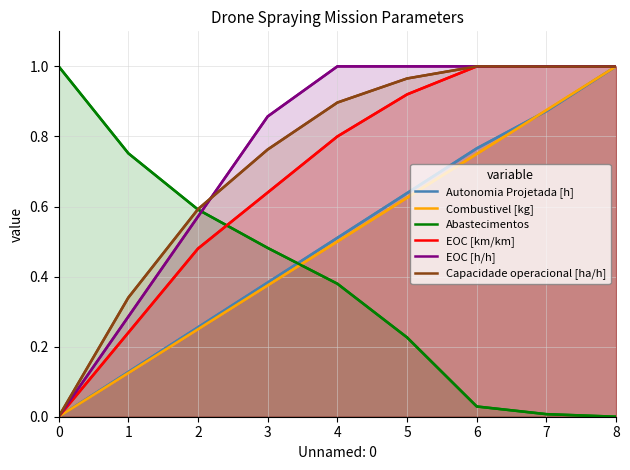

True or false: Abastecimentos has more than 1 interior local peaks.

False